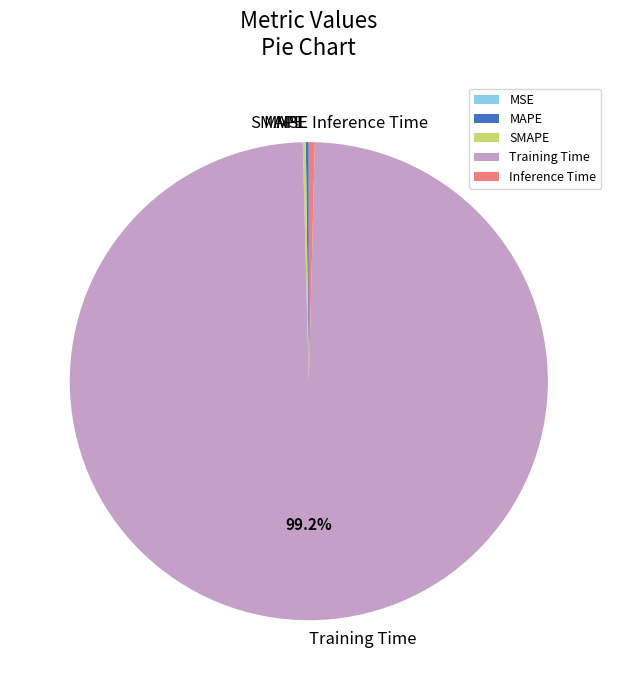

Which slice represents more than half of the pie?

Training Time